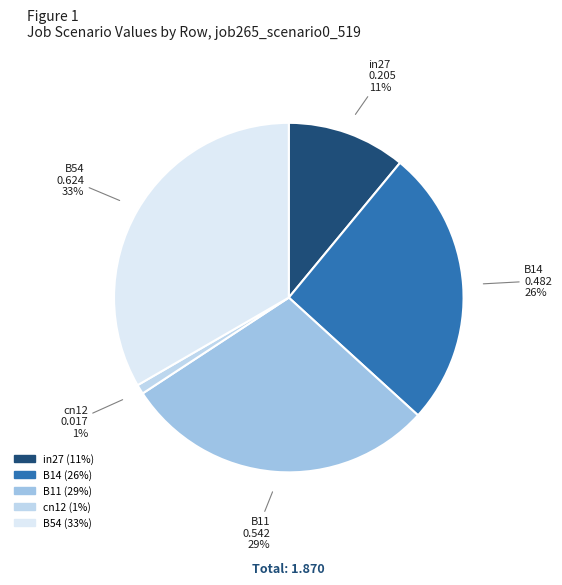

Which category has the smallest portion of the pie?

cn12